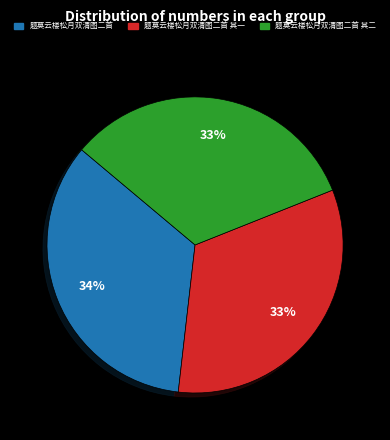

How many segments does this pie chart have?

3